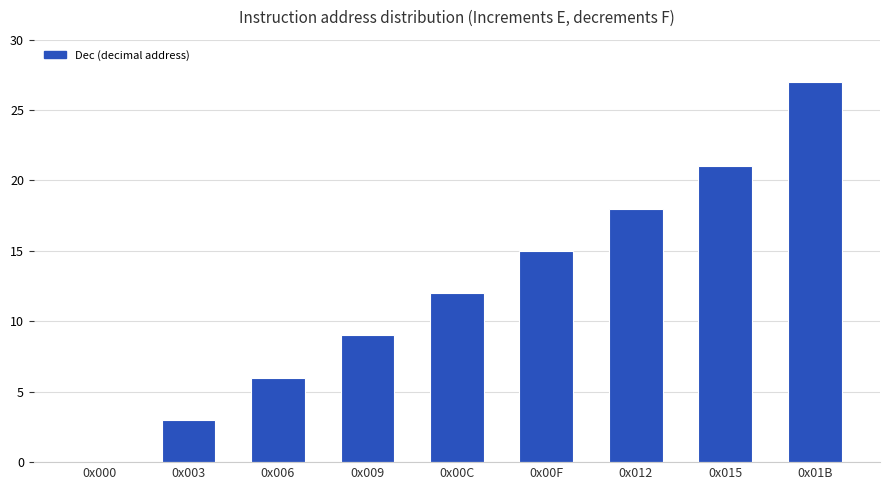

Approximately how many times larger is the value at 0x00C compared to 0x01B?

0.4